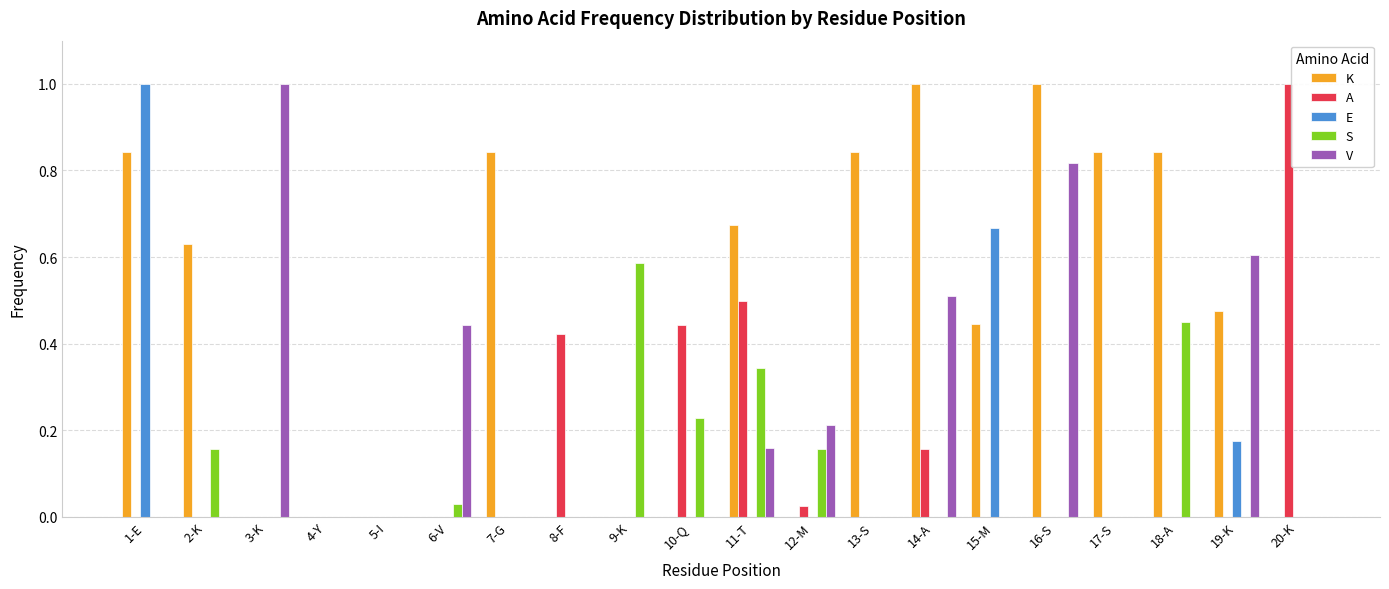

What is the sum of the K values at 14-A and 9-K?

1.0